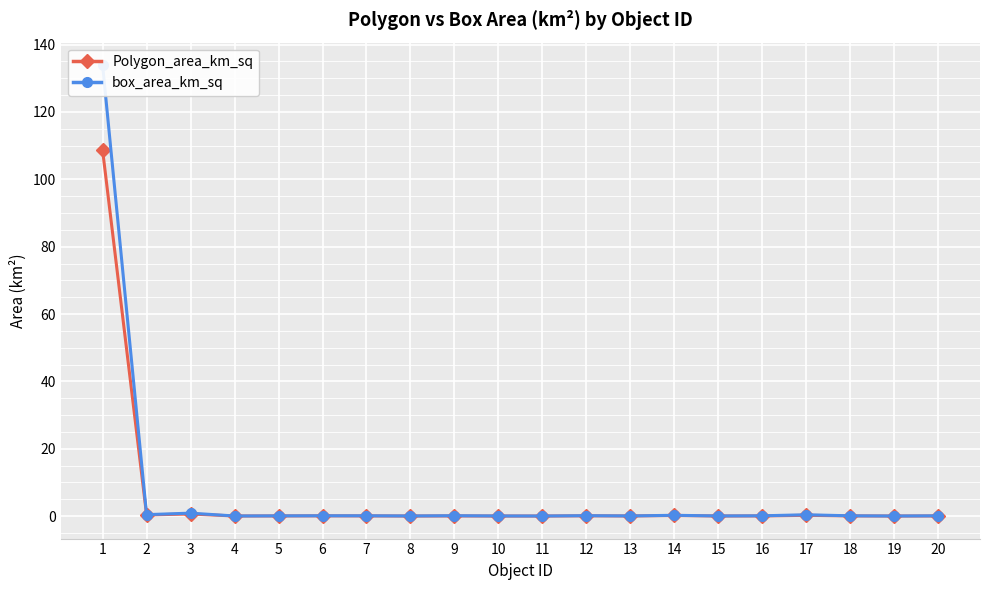

Where is Polygon_area_km_sq nearest to the value 54?

3